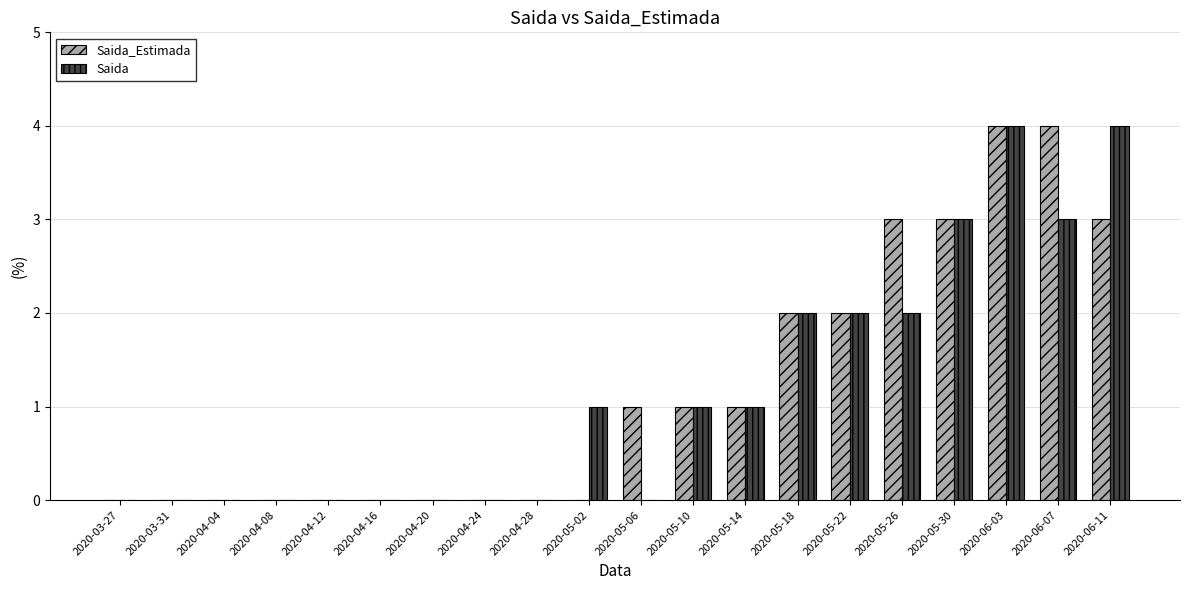

What is the highest value of the Saida series?

4